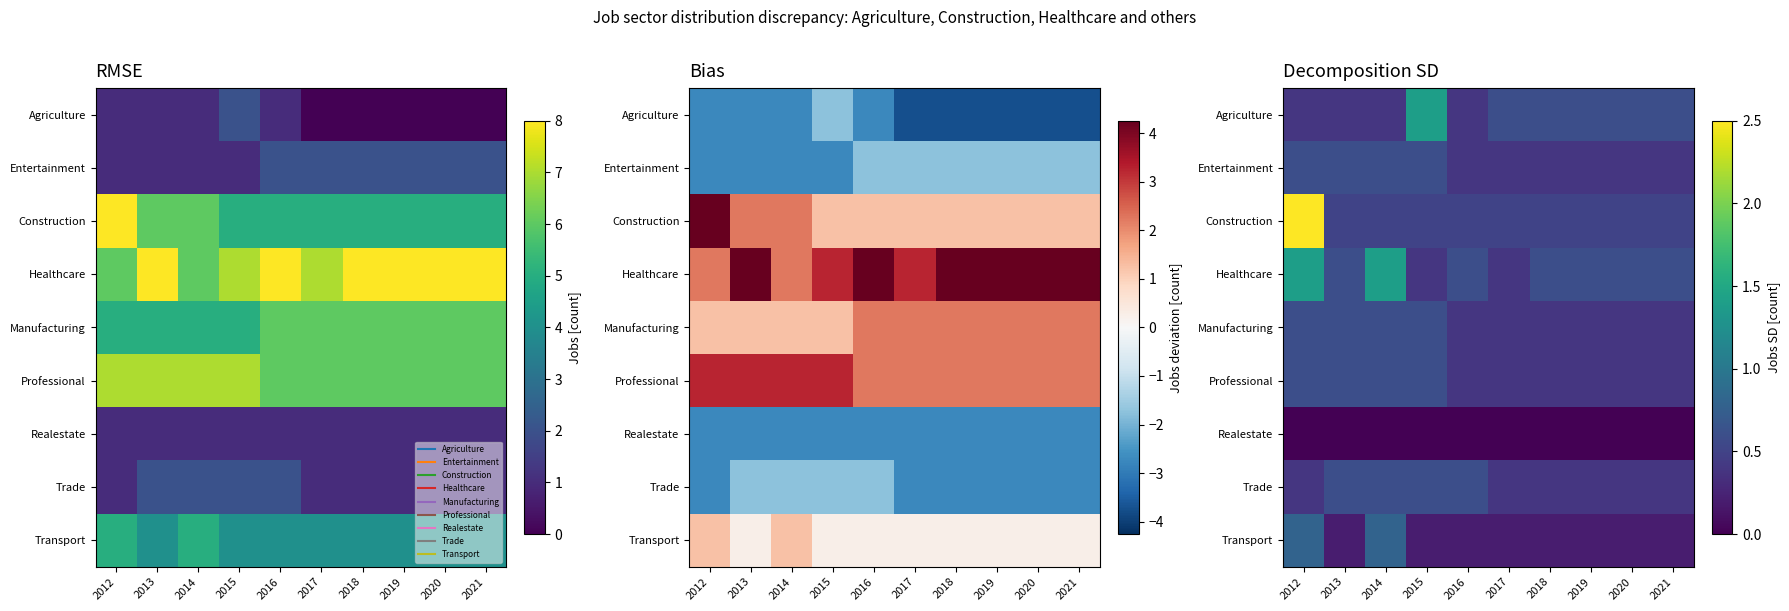

What value does the Agriculture series have at 2018?

0.6